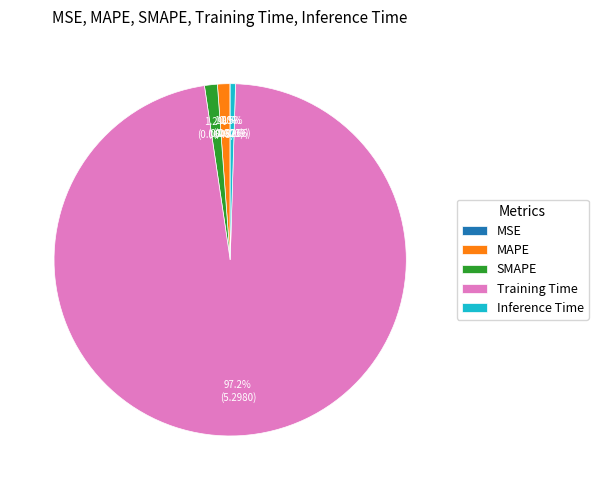

How much of the chart is everything except MAPE?

98.9%